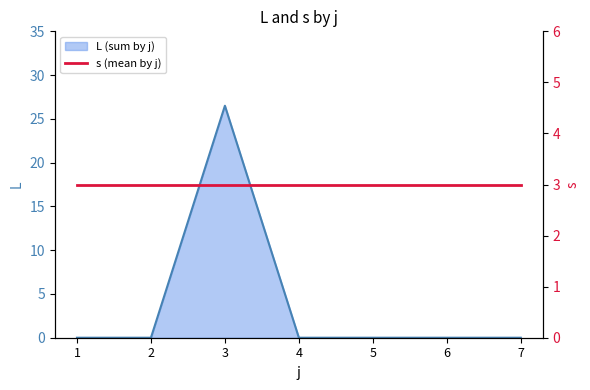

At which category does the chart reach its minimum across all series?

1